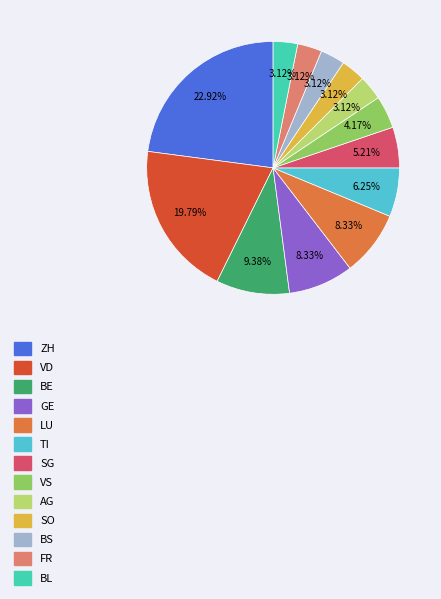

What percentage is the SG slice, to the nearest percent?

5%